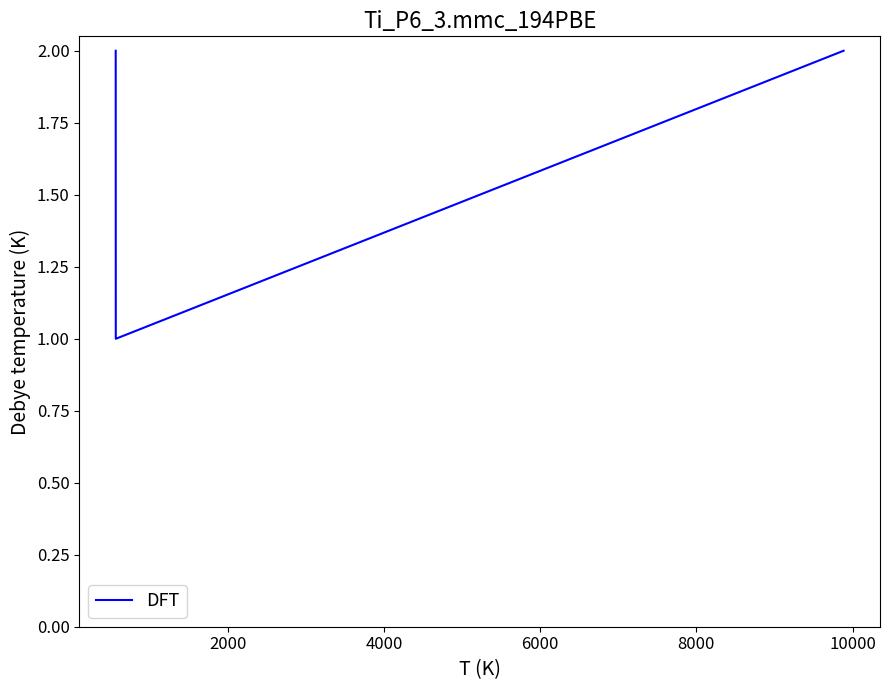

True or false: there are more than 2 points higher than both neighbors.

False